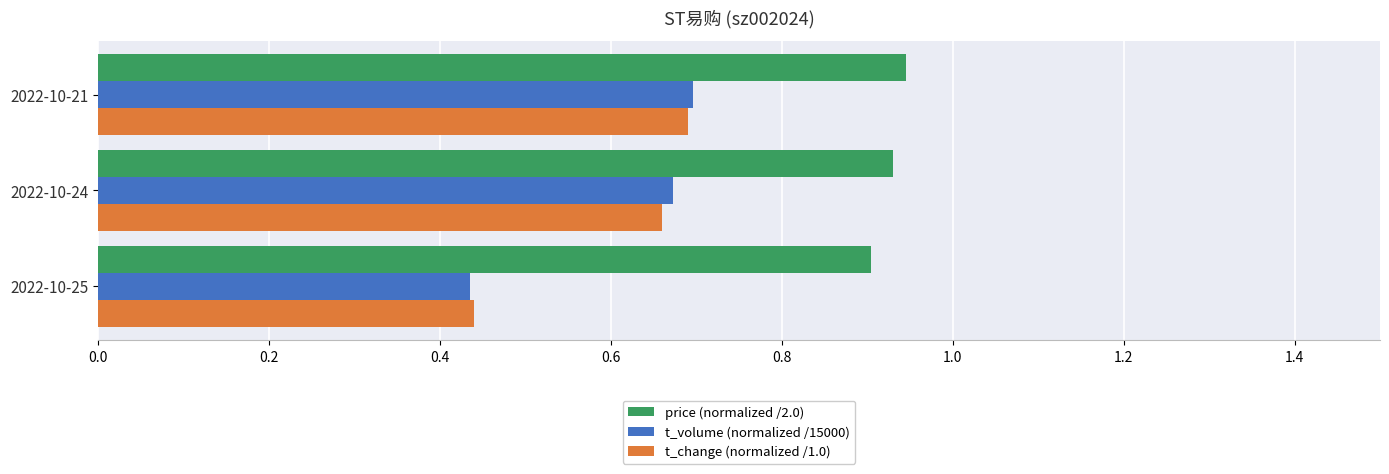

Is it true that price (normalized /2.0) equals 0.9 at 2022-10-21?

True